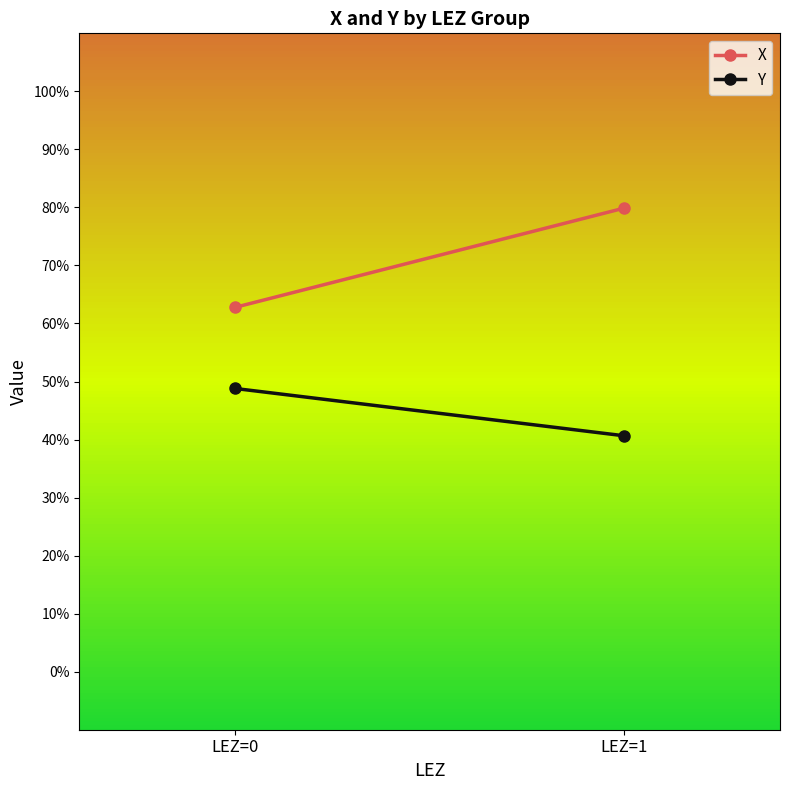

Rank the series by their average value, from lowest to highest.

Y, X